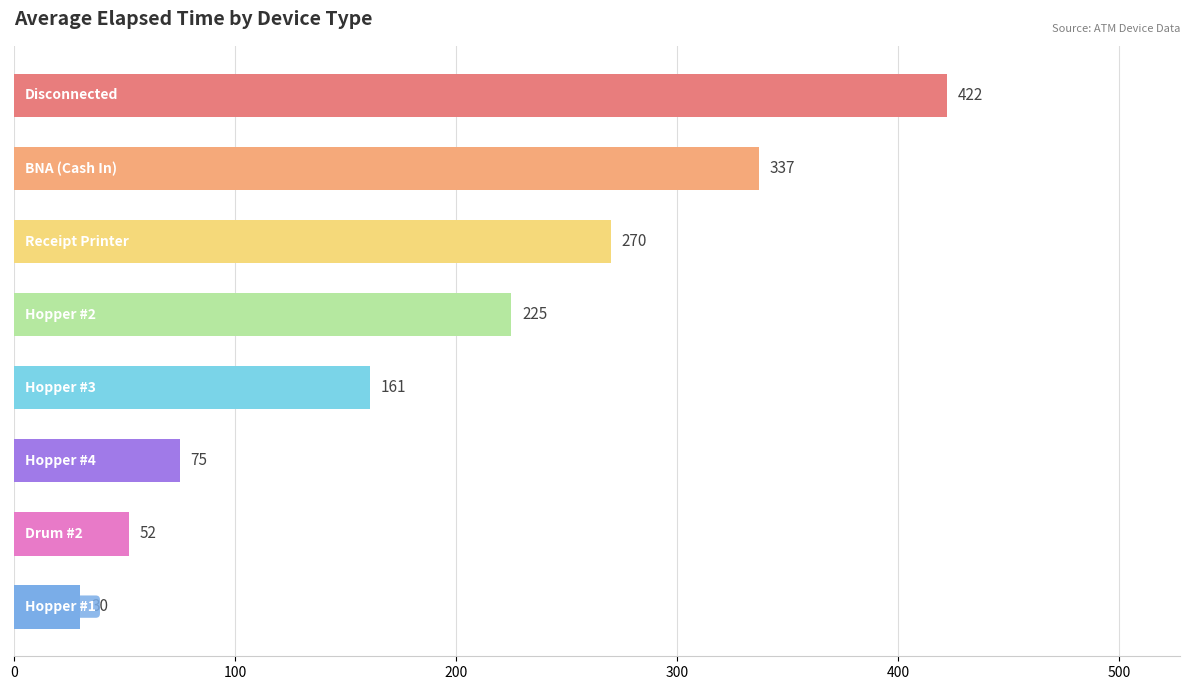

What is the difference between the maximum and minimum values?

392